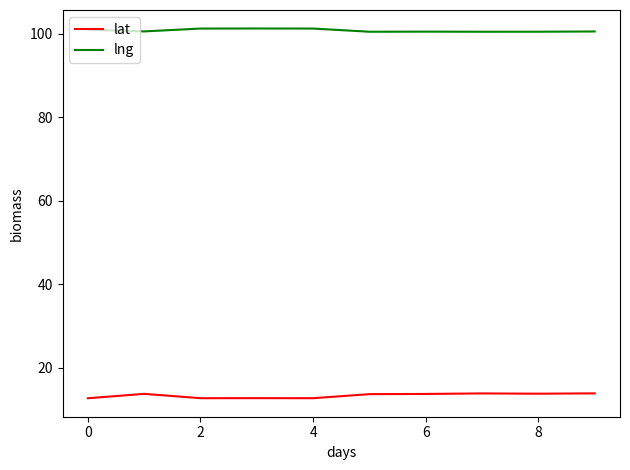

True or false: lat and lng intersect in this chart.

False